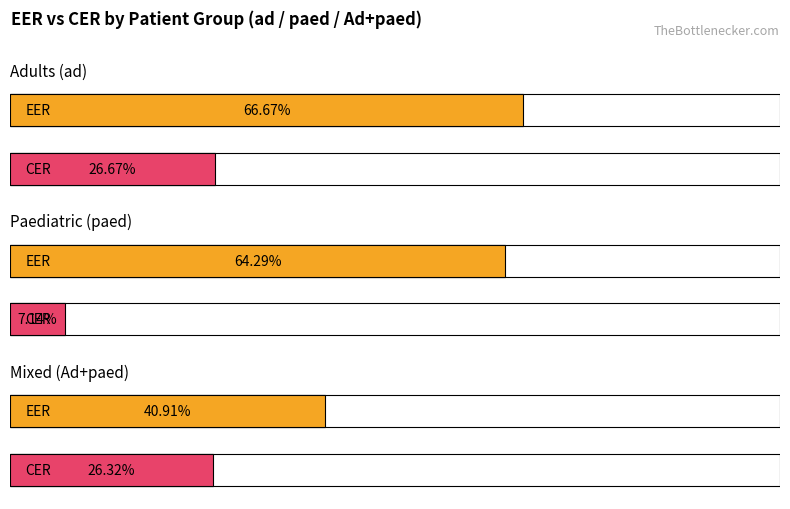

What is the lowest value of the EER series?

0.4